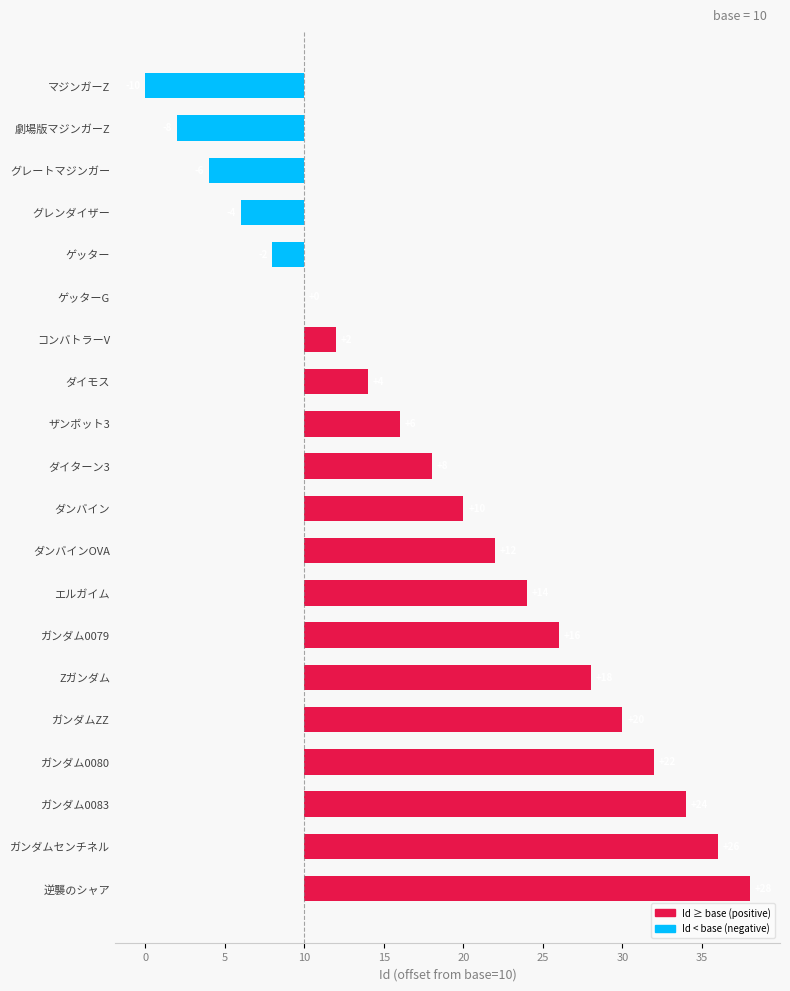

What is the minimum value shown in the chart?

-10